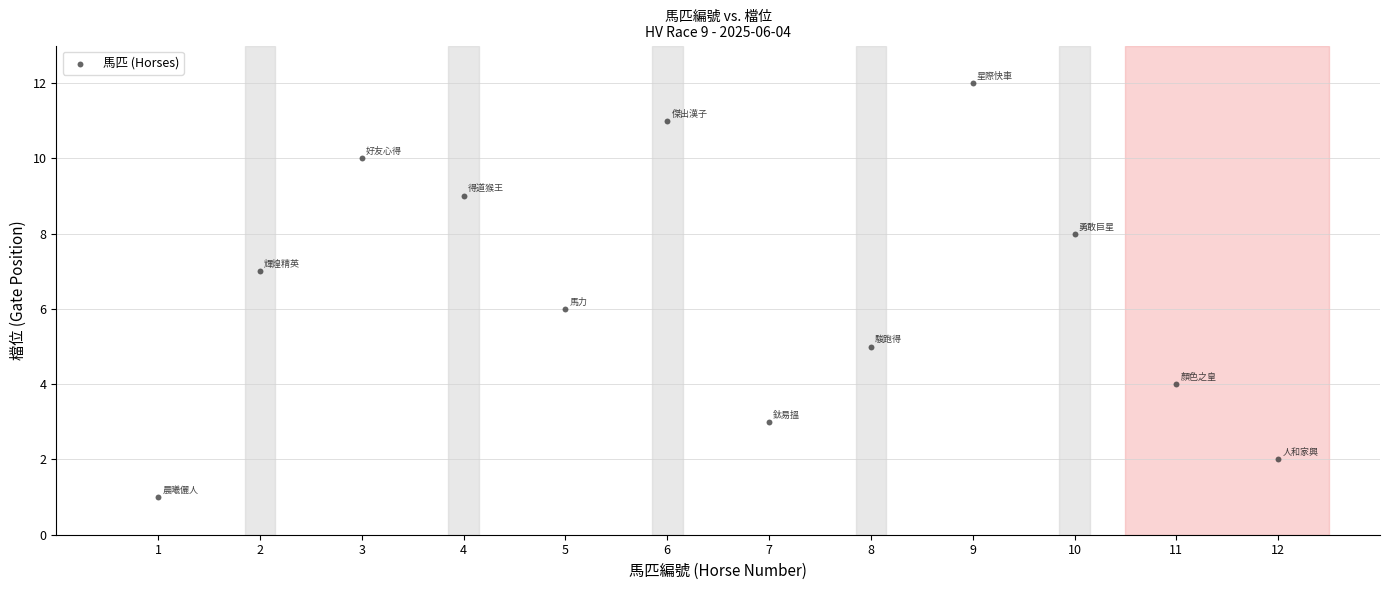

What is the range of Y values (max minus min)?

11